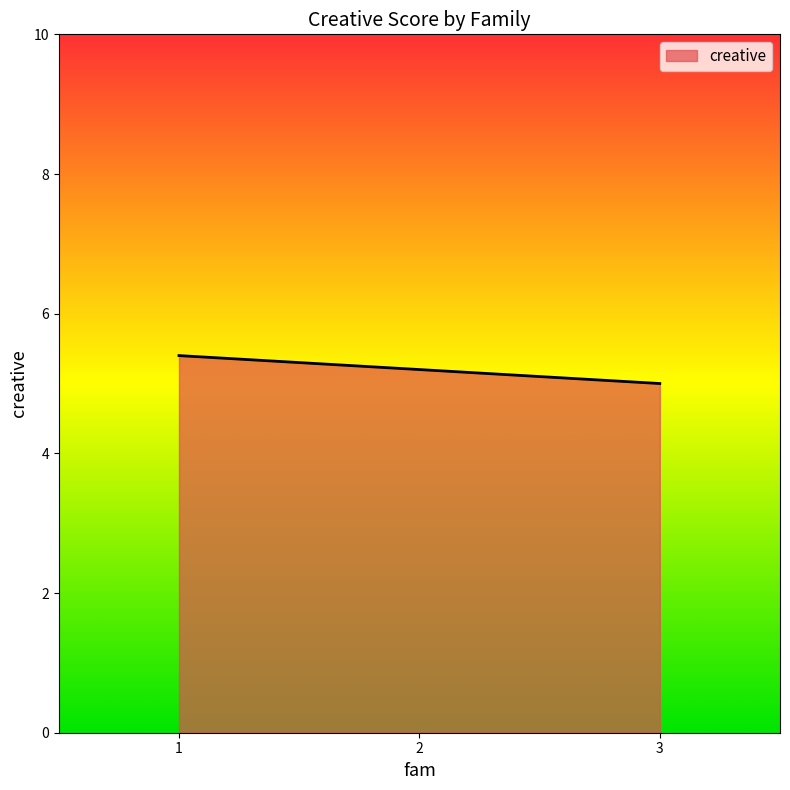

How many lines are shown in the chart?

1